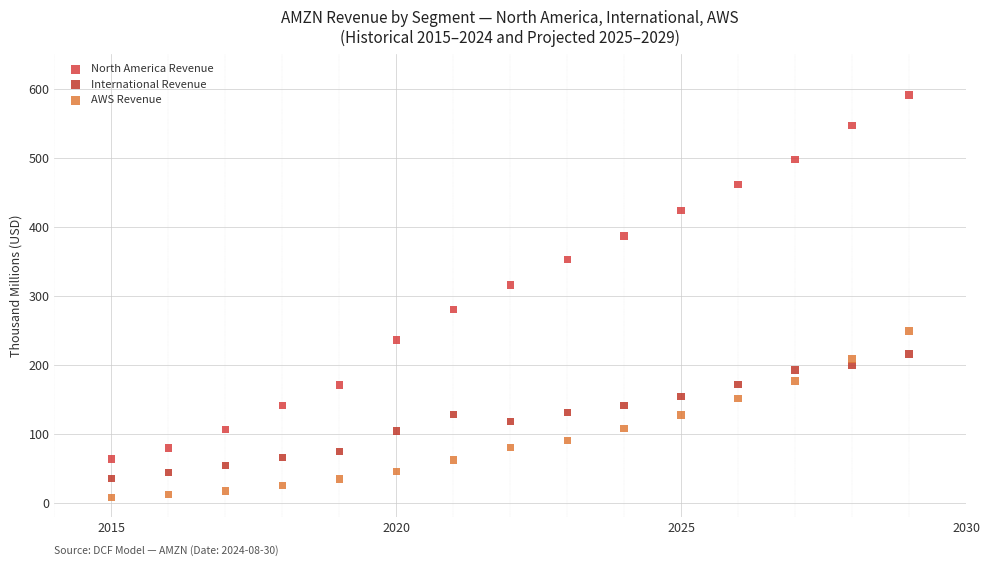

What are all the series names shown in the legend?

North America Revenue, International Revenue, AWS Revenue